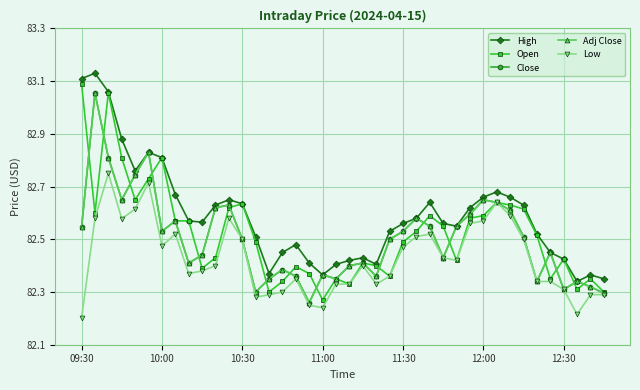

Is this an area chart (filled region under the line)?

No